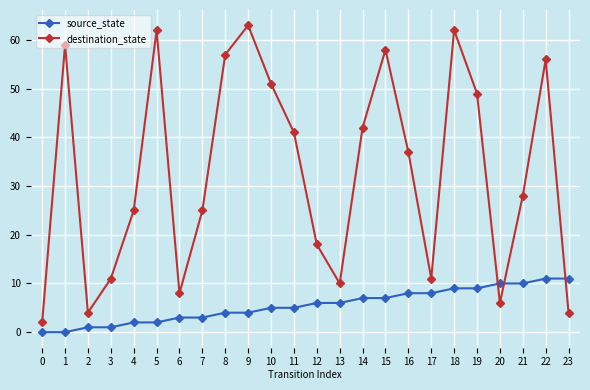

True or false: destination_state and source_state cross at least once.

True